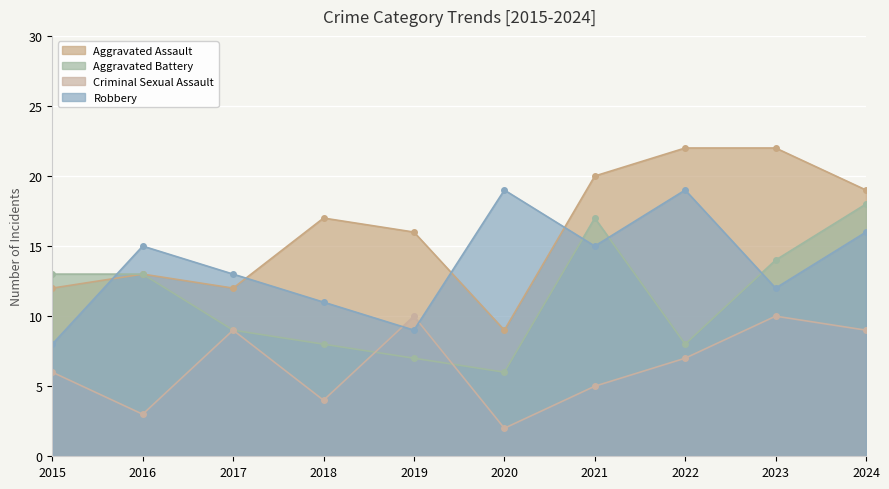

How many intersections are there between Robbery and Aggravated Battery?

4